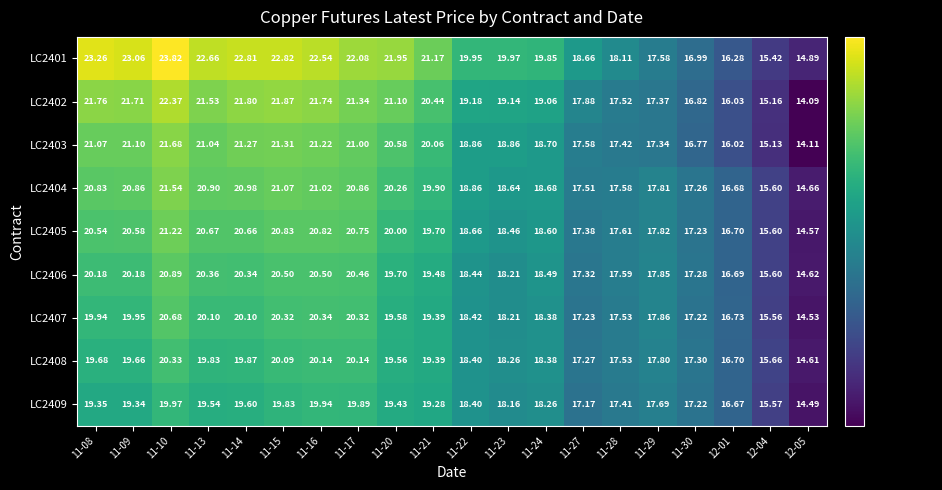

Is the value of LC2402 at 11-29 greater than the value of LC2401 at 11-14?

No